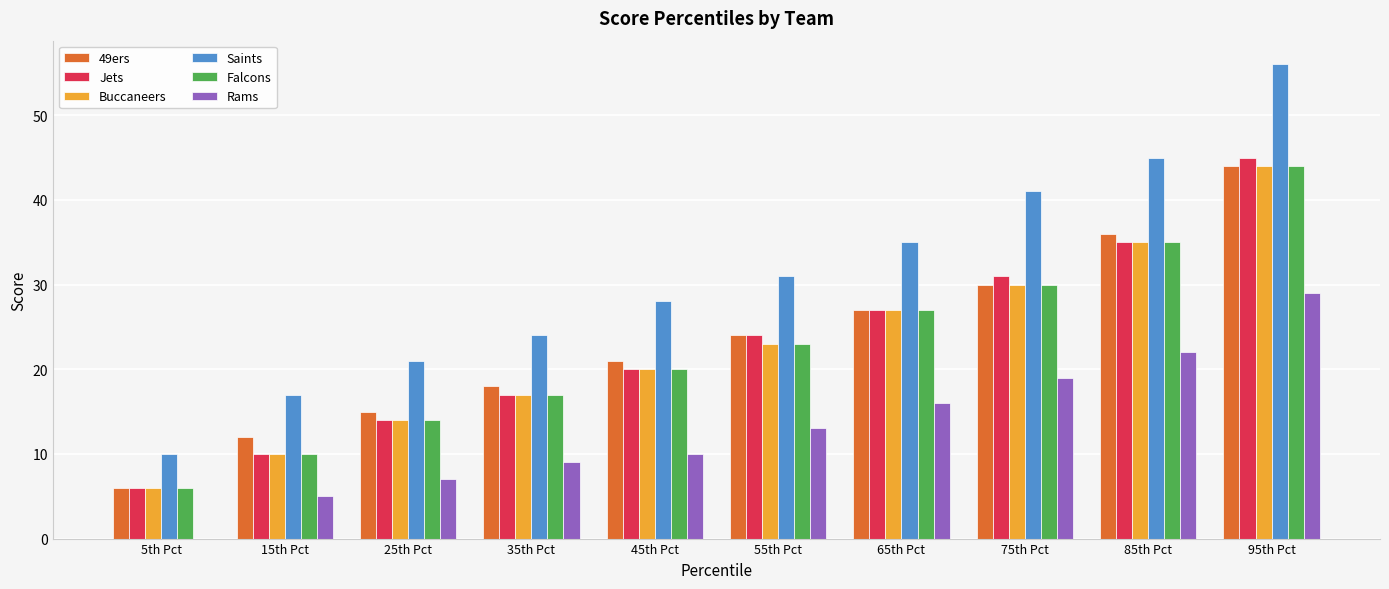

What value does the Rams series have at 55th Pct?

13